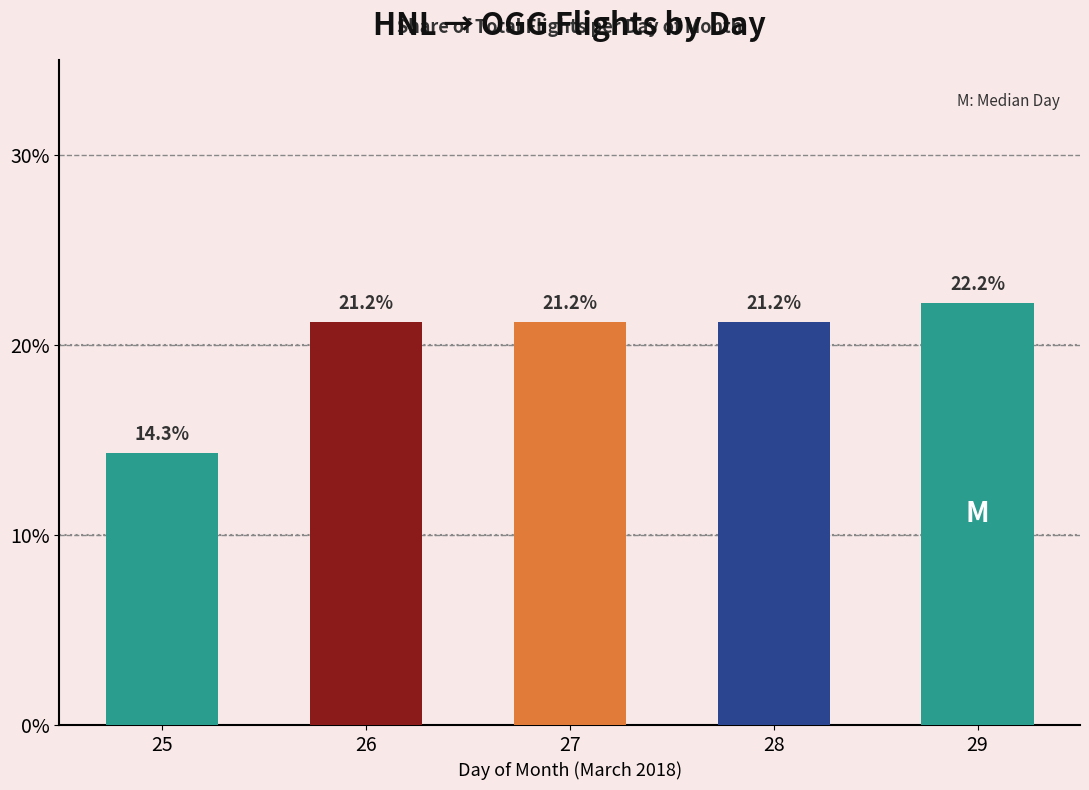

What is the difference between the maximum and minimum values?

7.9